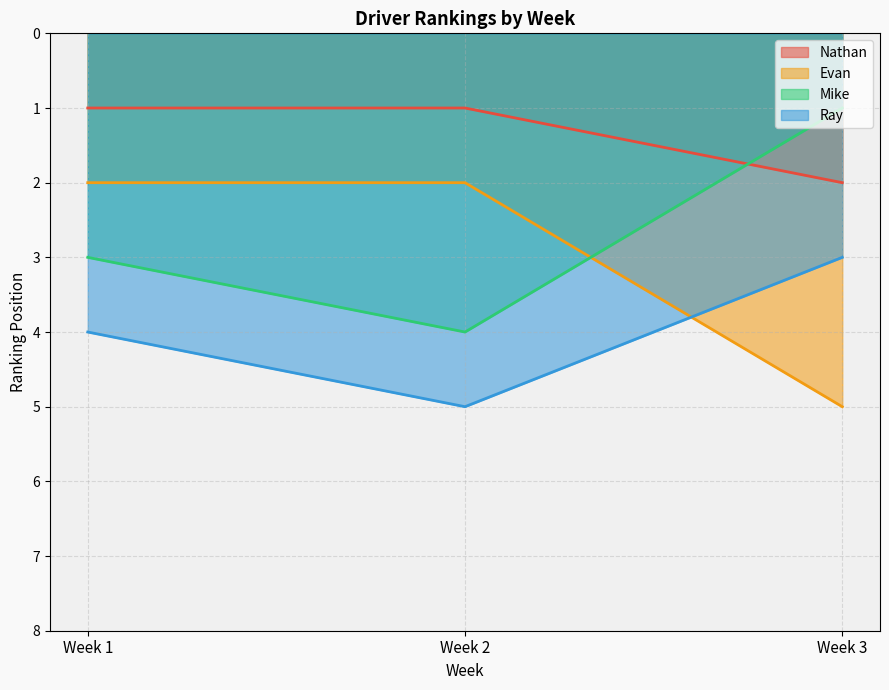

How many lines are shown in the chart?

4